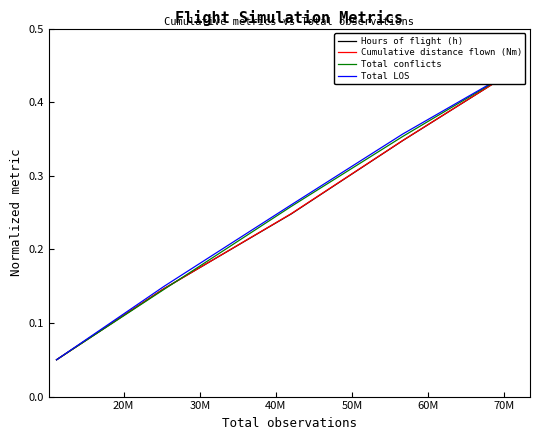

Does the chart display data point markers on the line(s)?

No